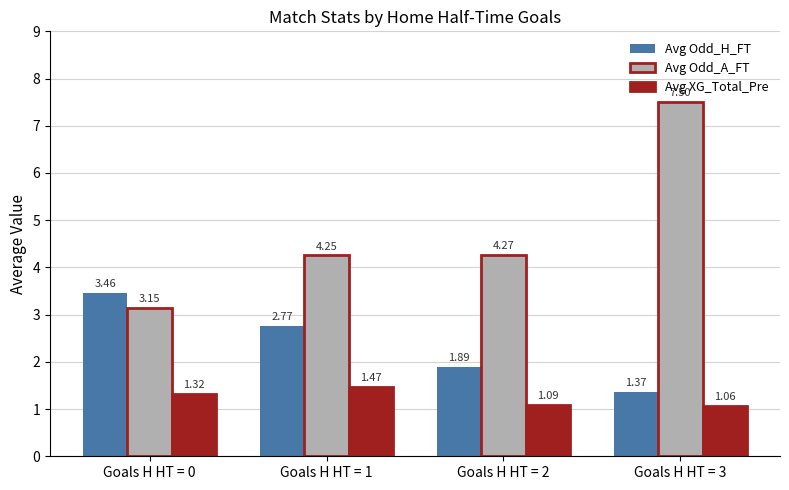

How many data points does each series have?

4